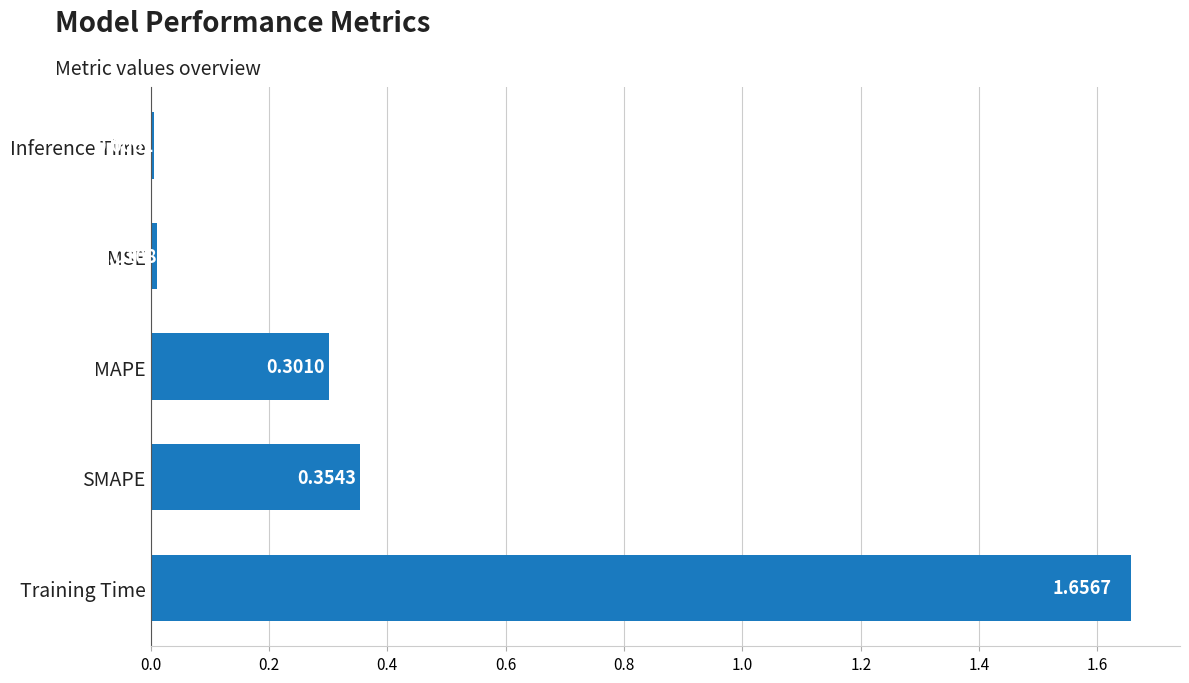

At which category does the chart reach its minimum across all series?

Inference Time